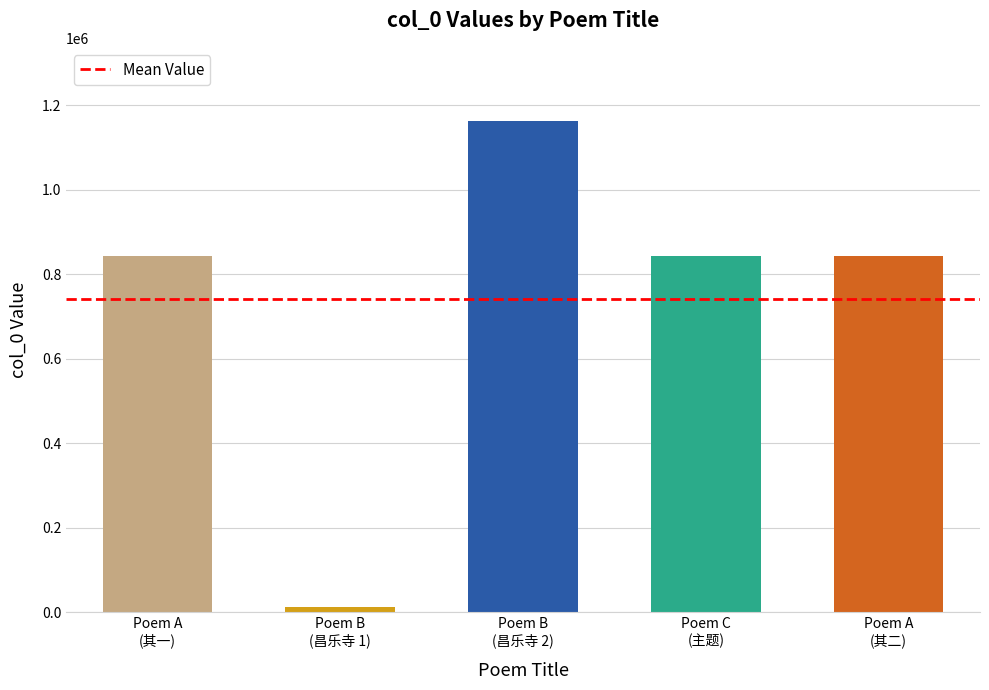

Are the bars horizontal?

No